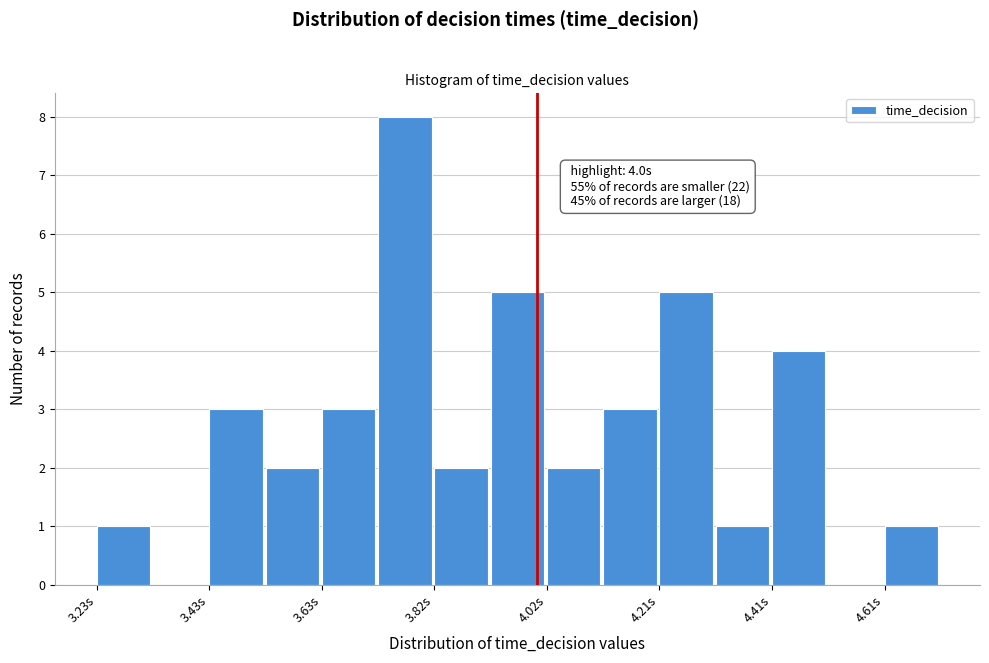

Over which range of the x-axis is the bar tallest?

3.72 to 3.82